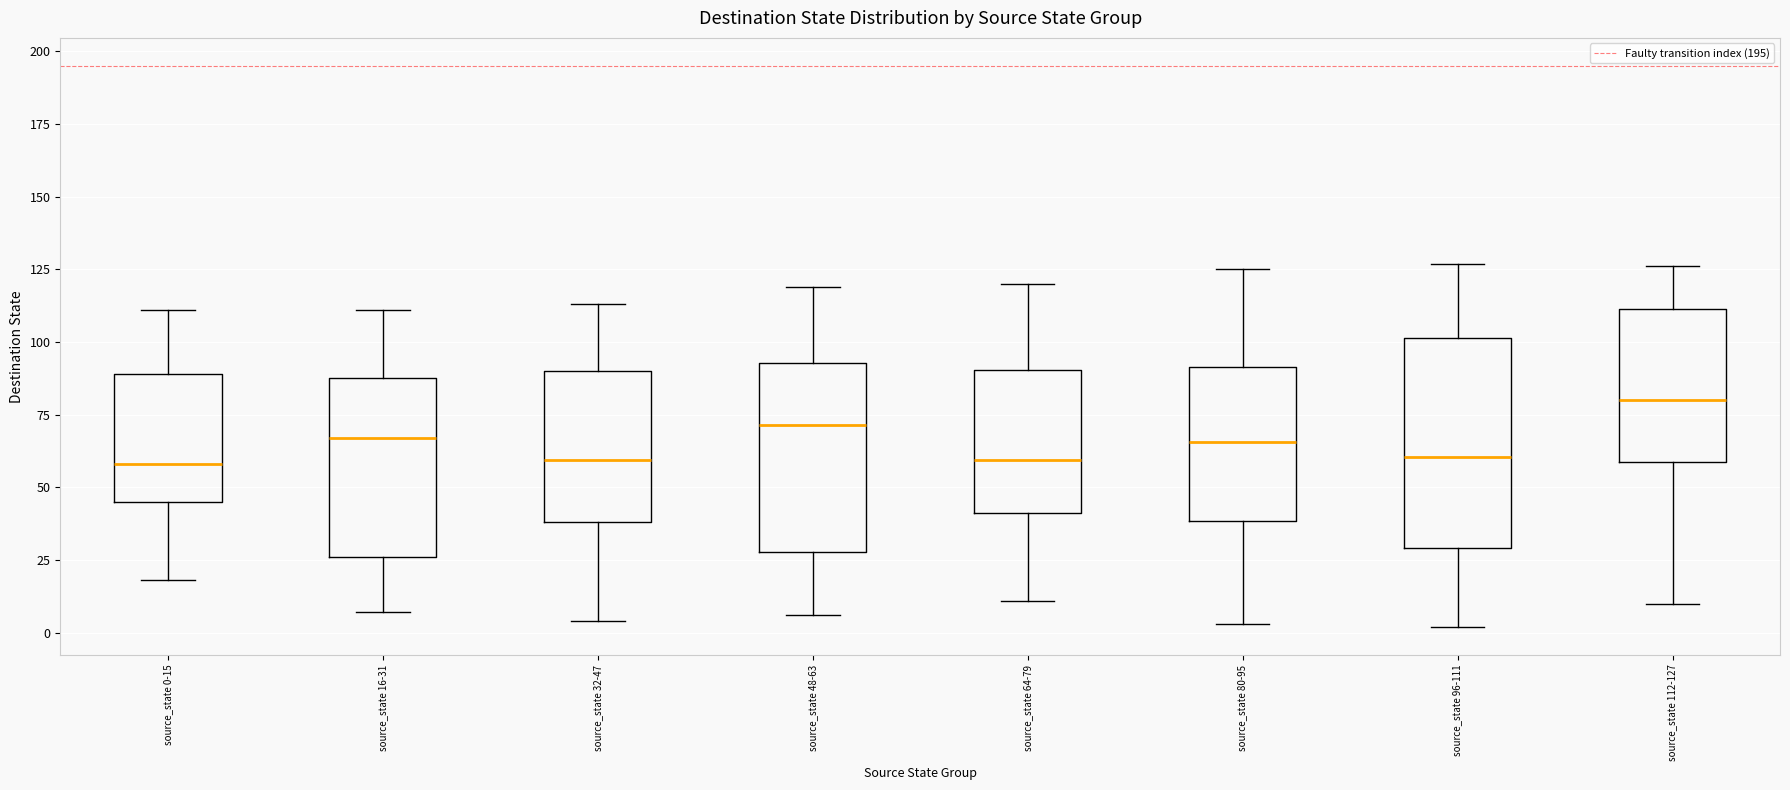

Reading left to right, read every box against the y-axis: the position of its median line, the range the box covers, and the ends of its whiskers. The values are not printed on the chart, so give them approximately, as read against the axis.

source_state 0-15: median 60, box 45 to 90, whiskers 20 to 110
source_state 16-31: median 65, box 25 to 90, whiskers 5 to 110
source_state 32-47: median 60, box 40 to 90, whiskers 5 to 115
source_state 48-63: median 70, box 30 to 95, whiskers 5 to 120
source_state 64-79: median 60, box 40 to 90, whiskers 10 to 120
source_state 80-95: median 65, box 40 to 90, whiskers 5 to 125
source_state 96-111: median 60, box 30 to 100, whiskers 0 to 125
source_state 112-127: median 80, box 60 to 110, whiskers 10 to 125